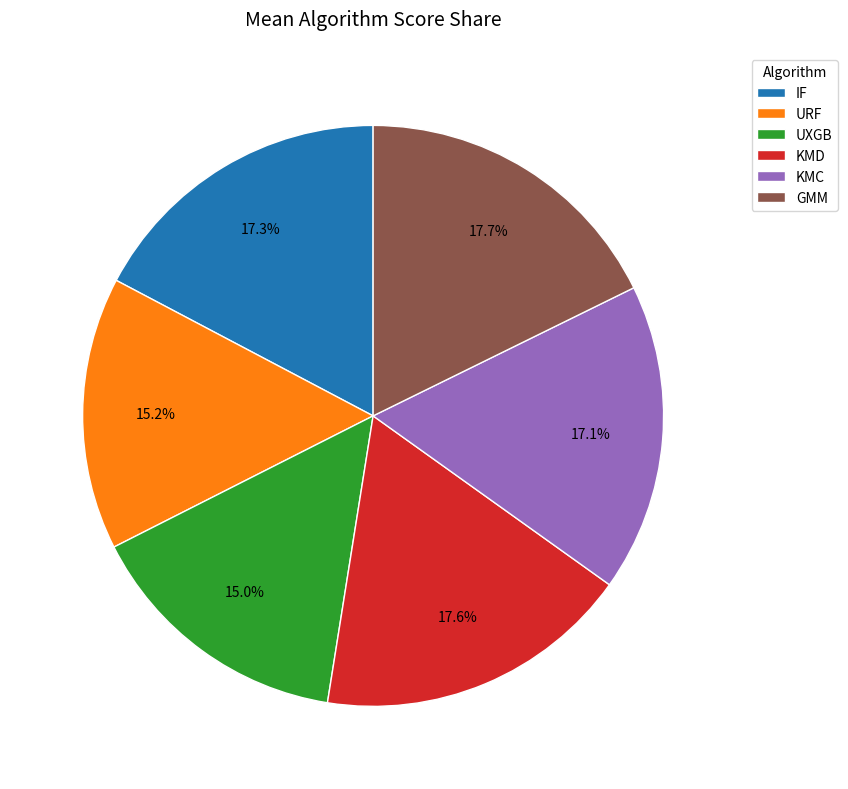

To the nearest percent, what is the average slice percentage?

17%